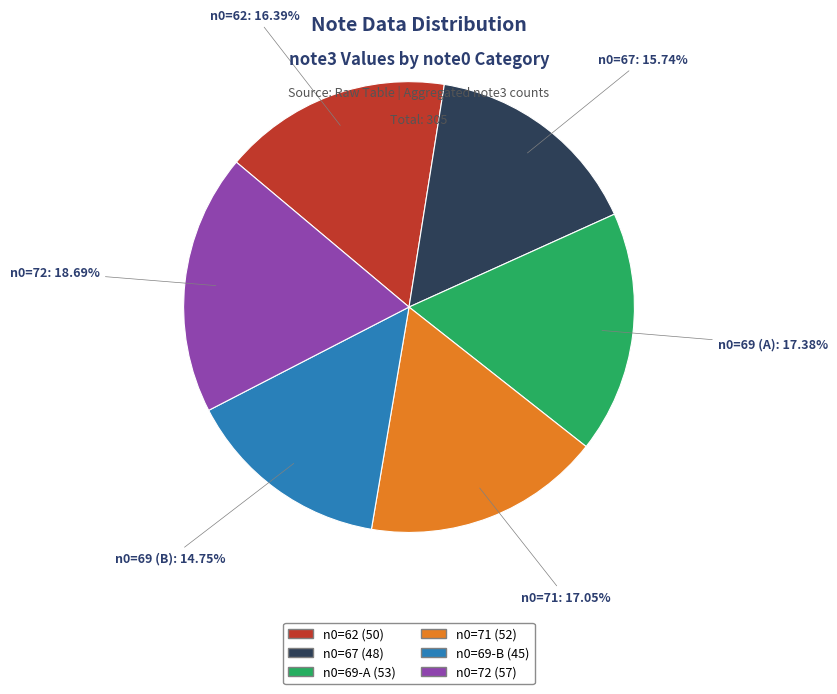

How many slices are in this pie chart?

6